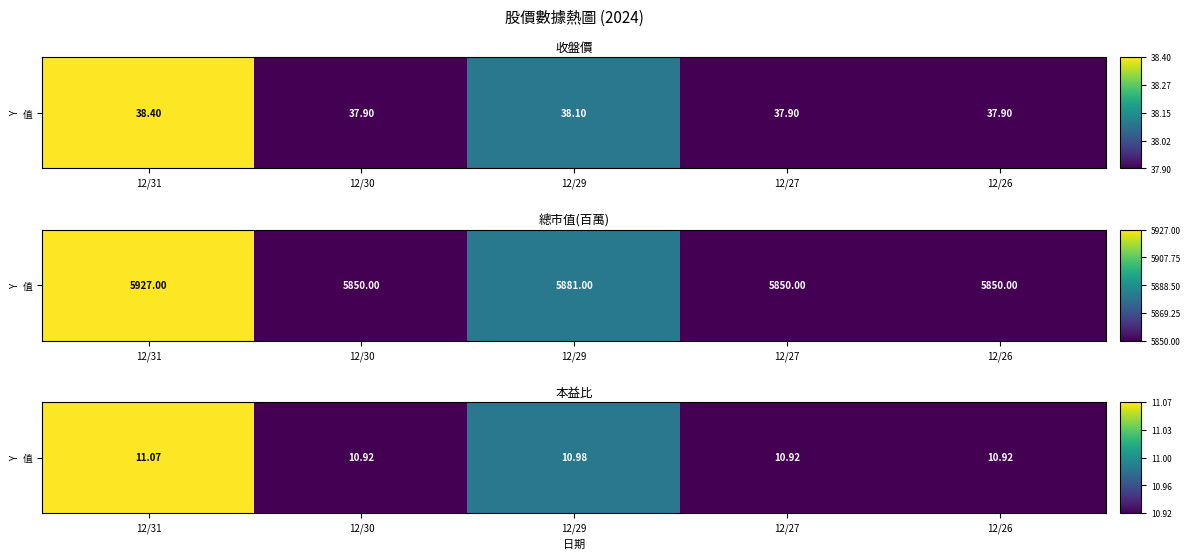

What is the sum of all values?

54.8